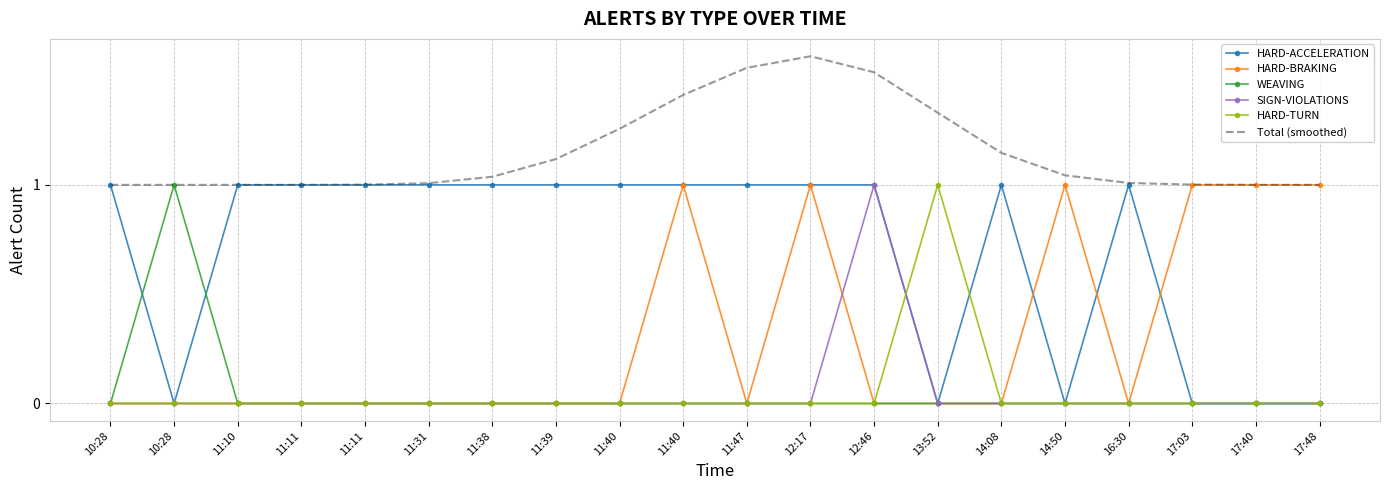

What is the value of the Total (smoothed) point at the 14th from the left?

1.3